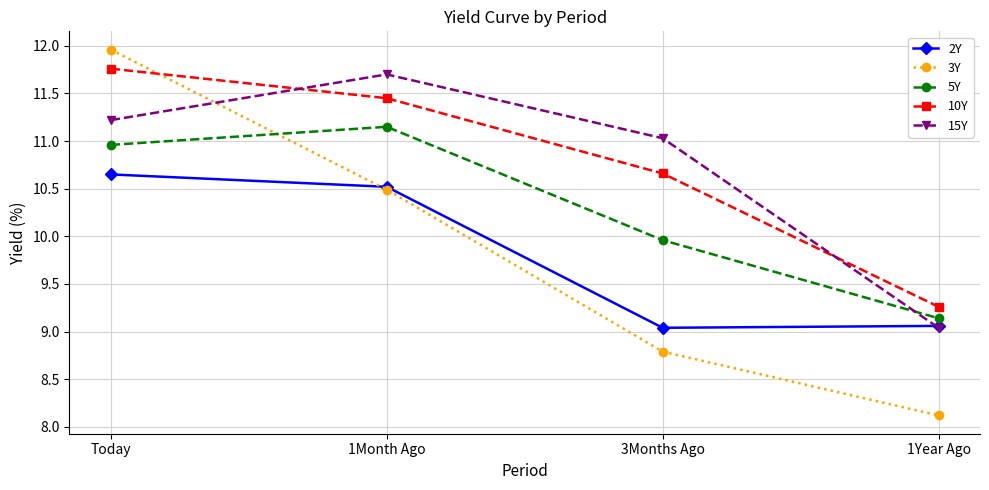

What position from the left is 1Year Ago?

4